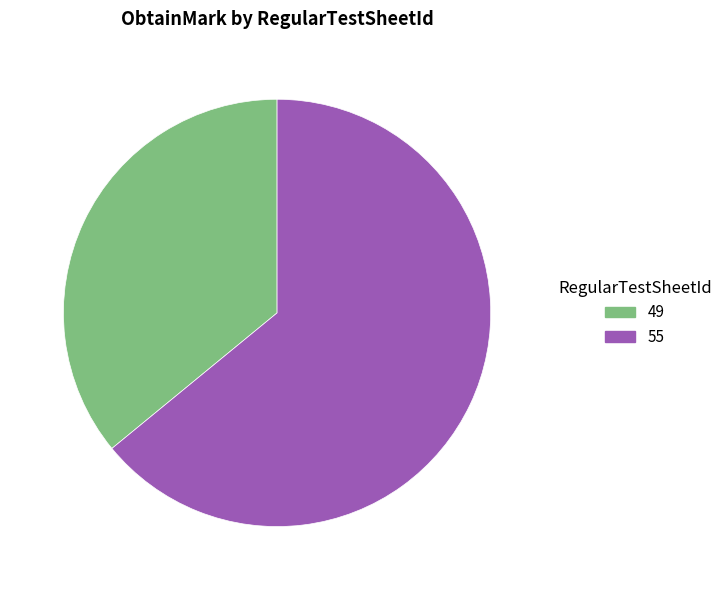

Combined, do 55 and 49 account for over 50%?

Yes